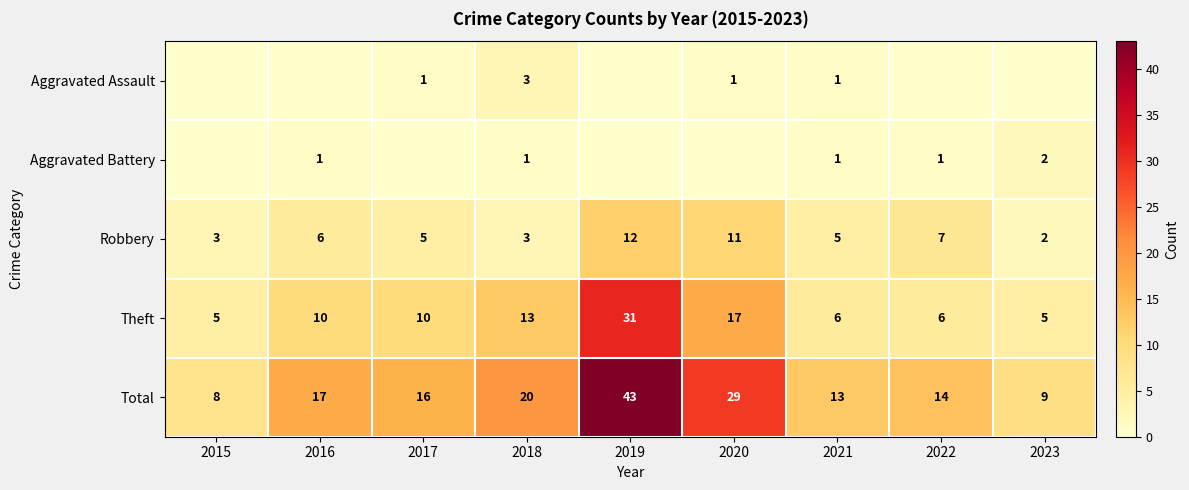

Count the Robbery values in the range 3 to 7.

6